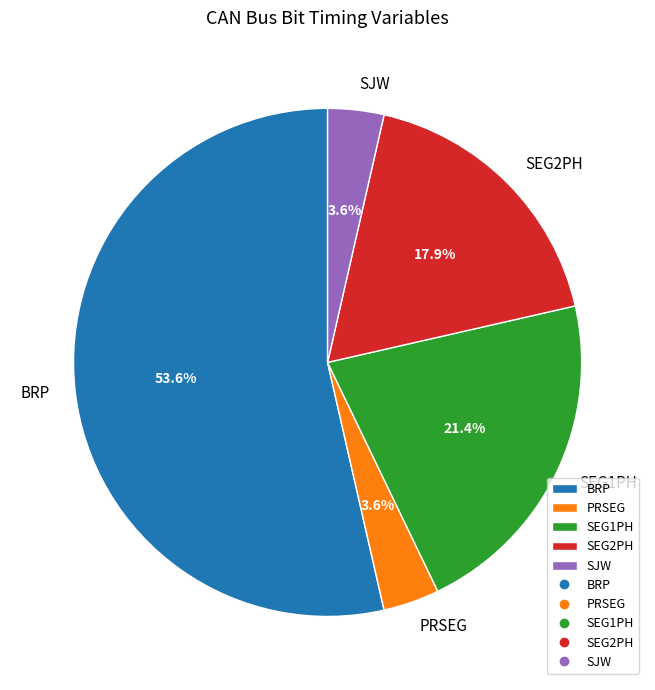

How much of the chart is everything except SJW?

96.4%